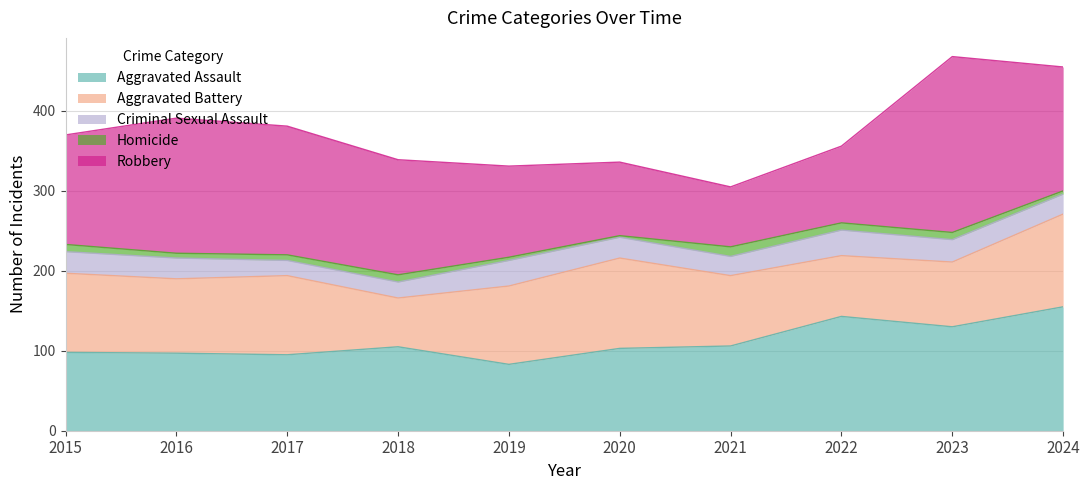

Is it true that Aggravated Assault equals 106 at 2021?

True